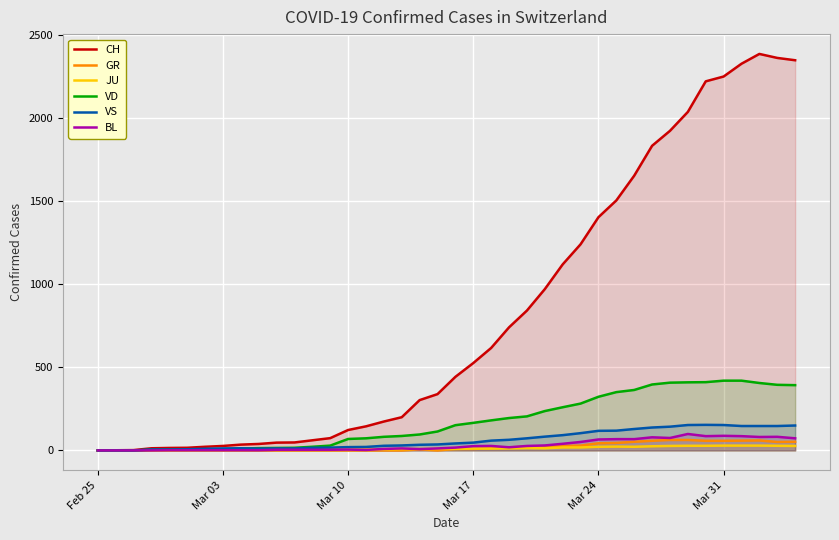

True or false: GR has more than 0 interior local peaks.

True